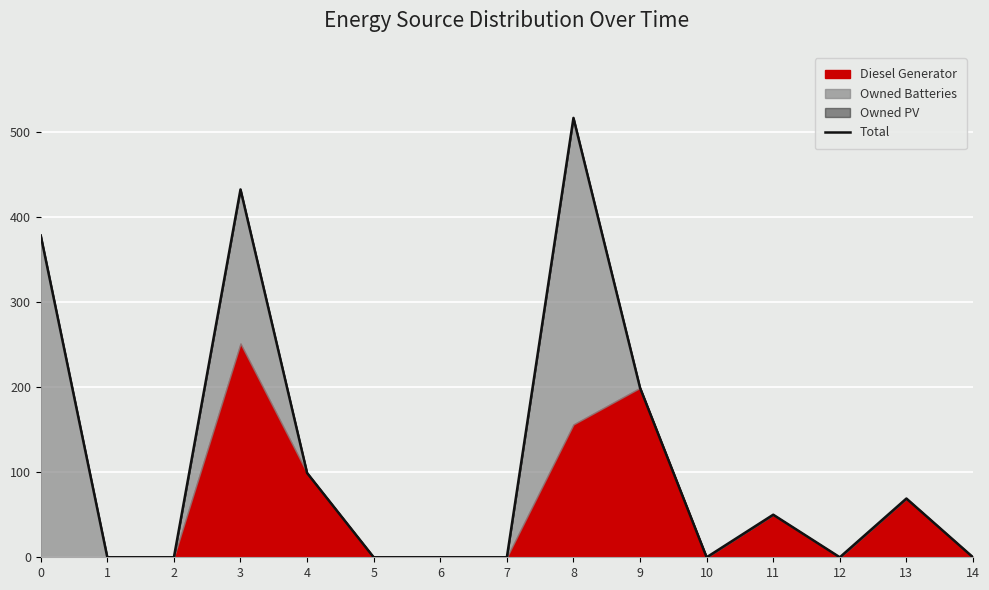

Does the chart display data point markers on the line(s)?

No